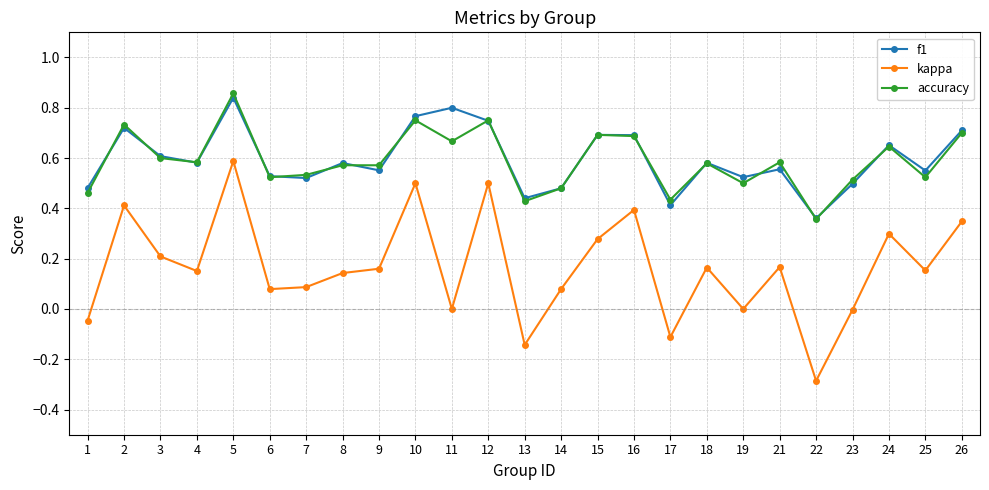

At which label does f1 reach its peak?

5